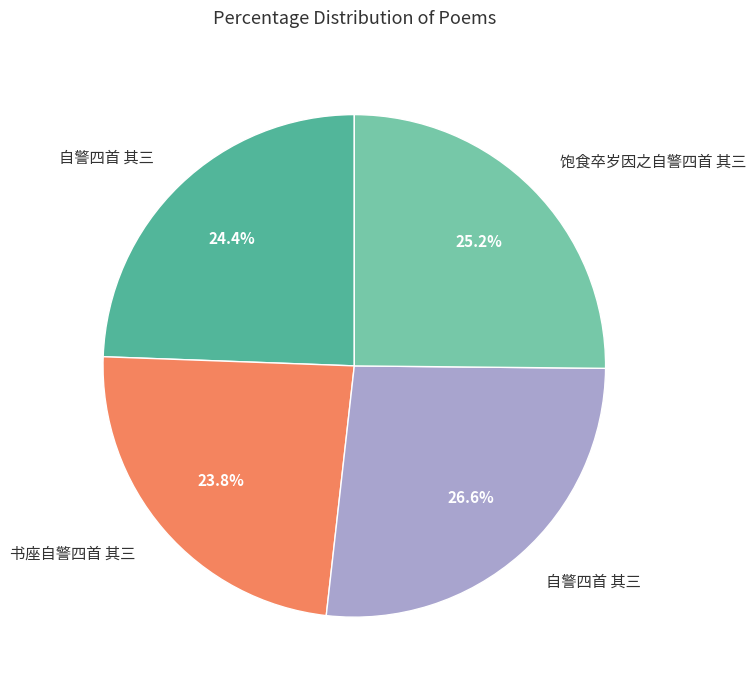

Is there a majority slice in this chart?

No